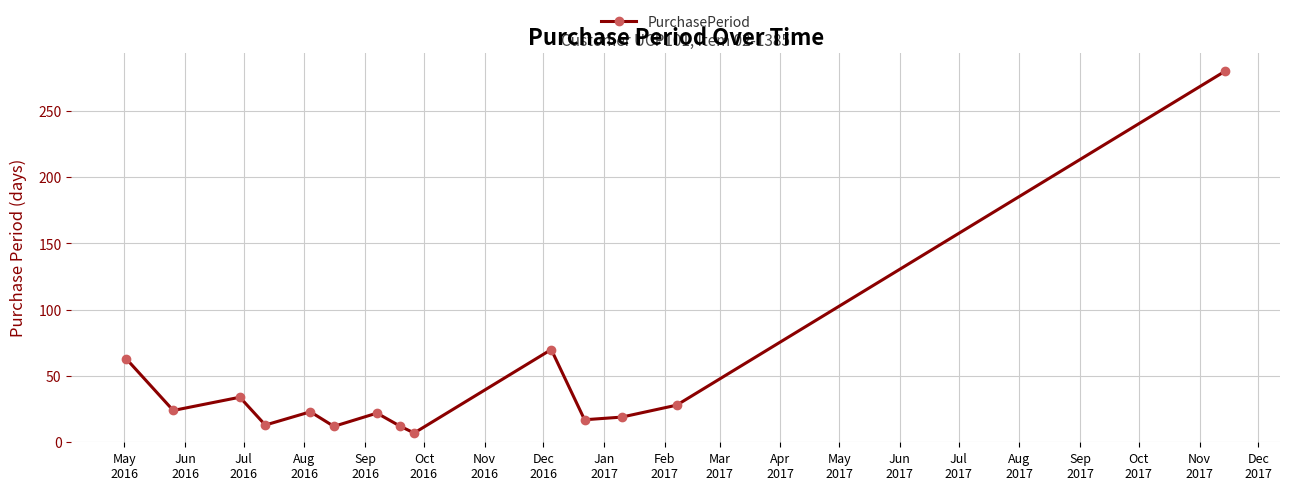

True or false: the data has more than 0 interior local peaks.

True